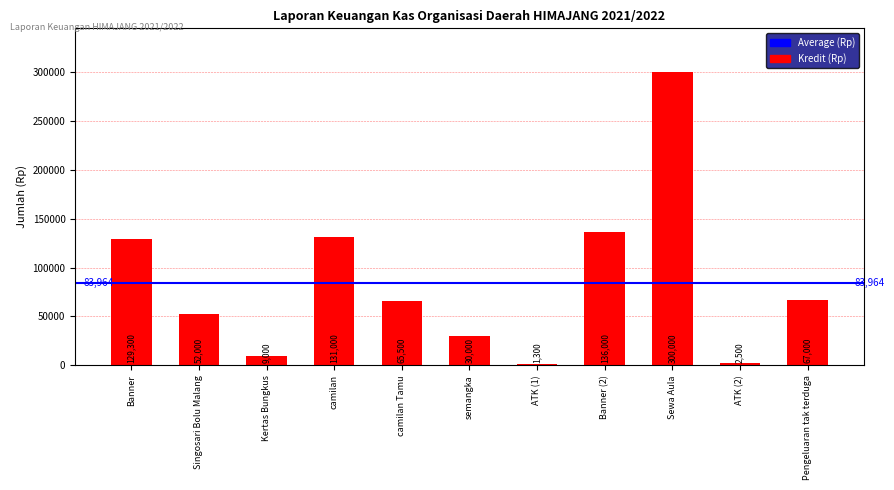

Approximately how many times larger is the value at Pengeluaran tak terduga compared to Banner (2)?

0.5